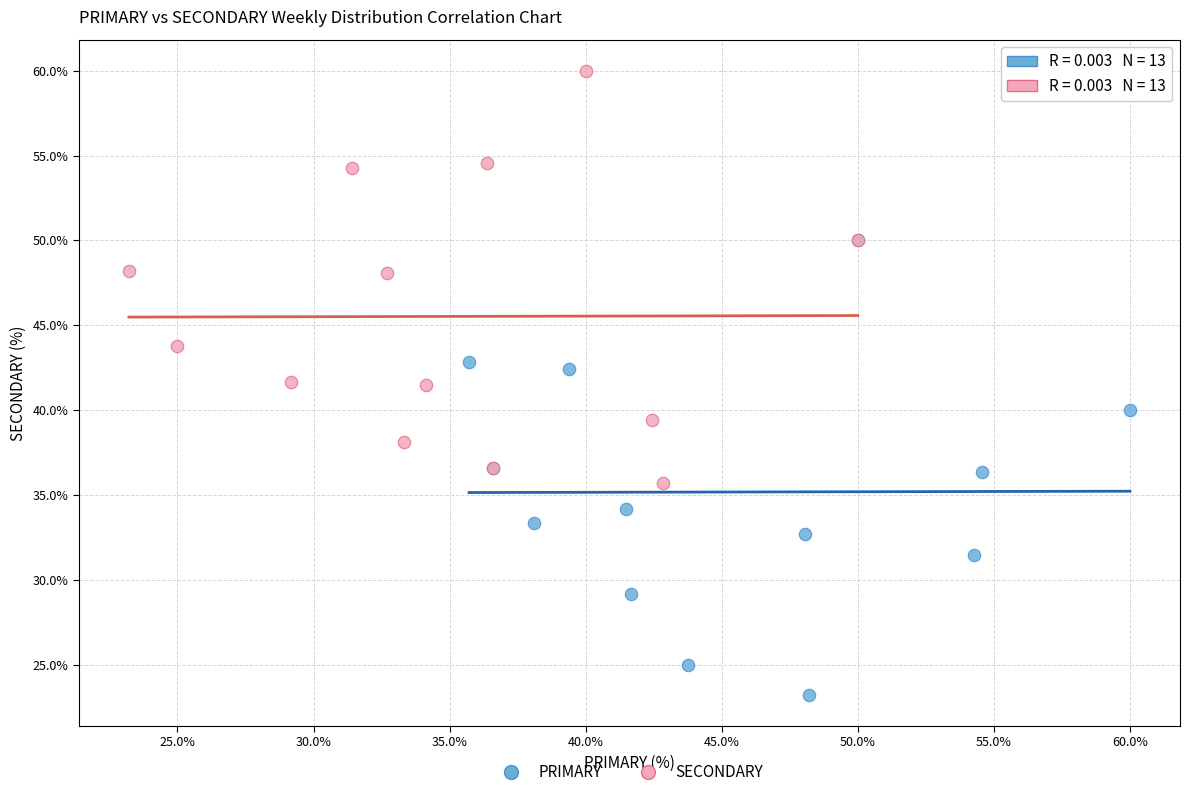

Which series has the widest spread of Y values?

PRIMARY